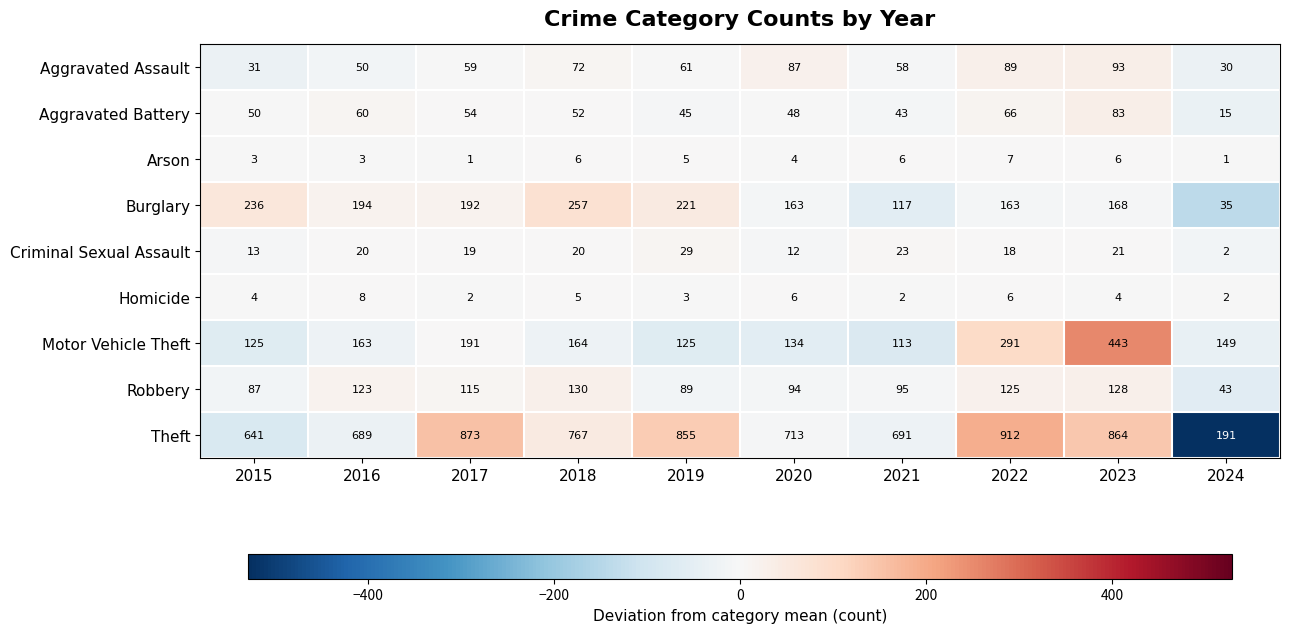

What is the total value across all series at 2022?

1677